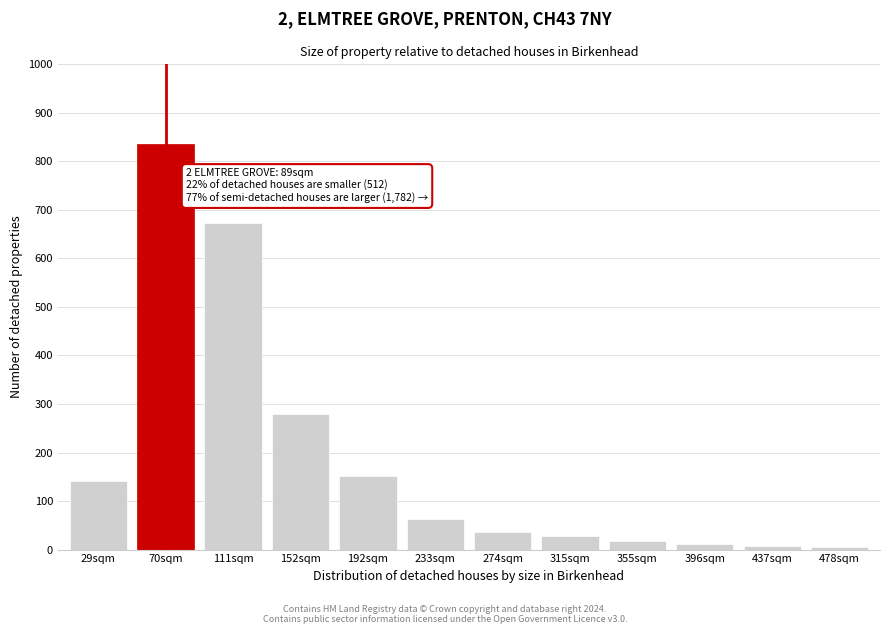

What is the label of the 12th bar from the right?

29sqm